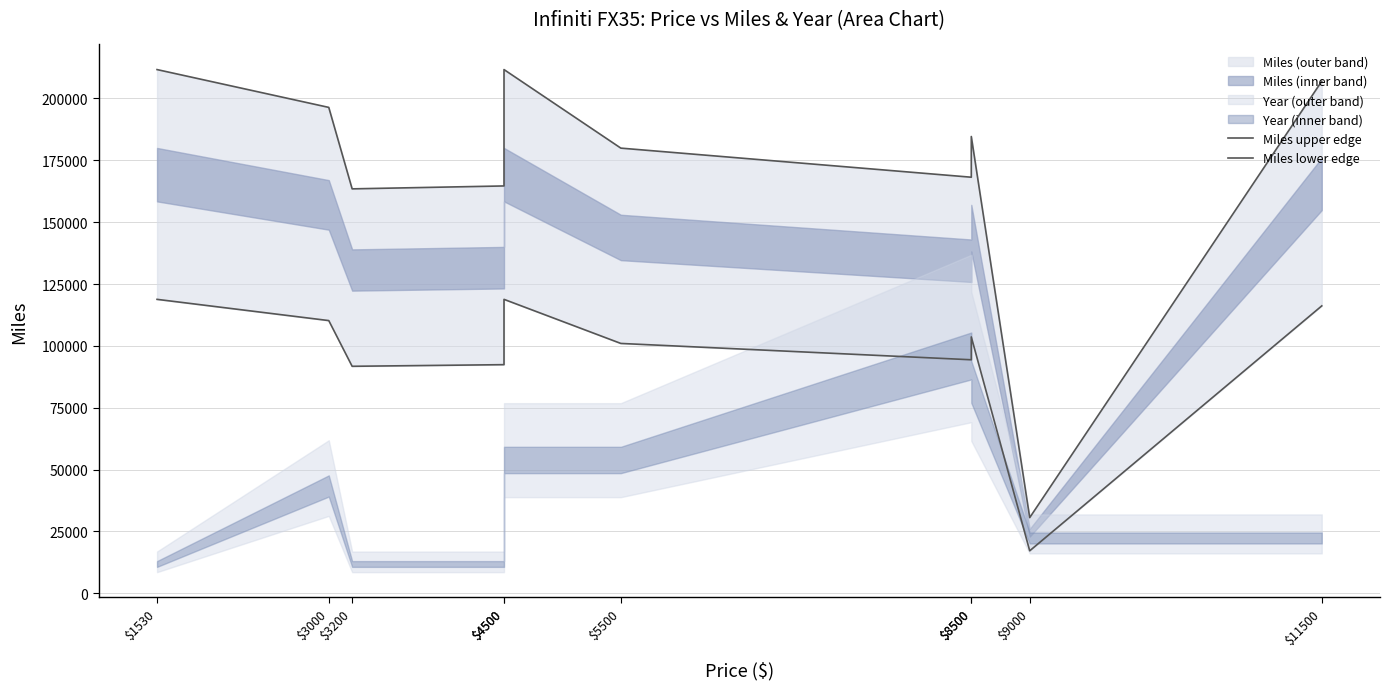

True or false: Miles lower edge has more than 0 interior local peaks.

True